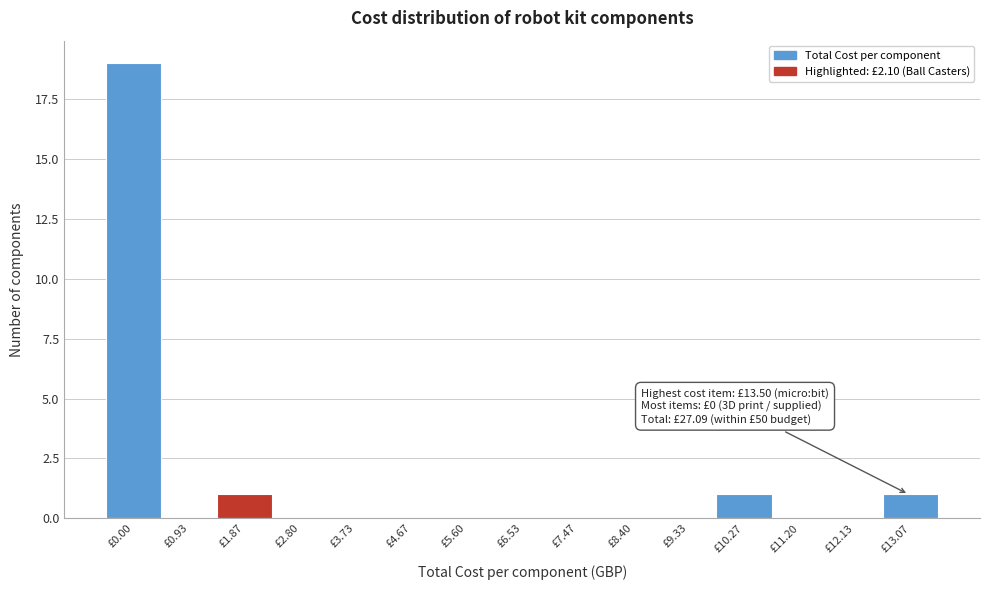

Reading right to left, list all the values displayed in this chart.

£13.07=1	£12.13=0	£11.20=0	£10.27=1	£9.33=0	£8.40=0	£7.47=0	£6.53=0	£5.60=0	£4.67=0	£3.73=0	£2.80=0	£1.87=1	£0.93=0	£0.00=19